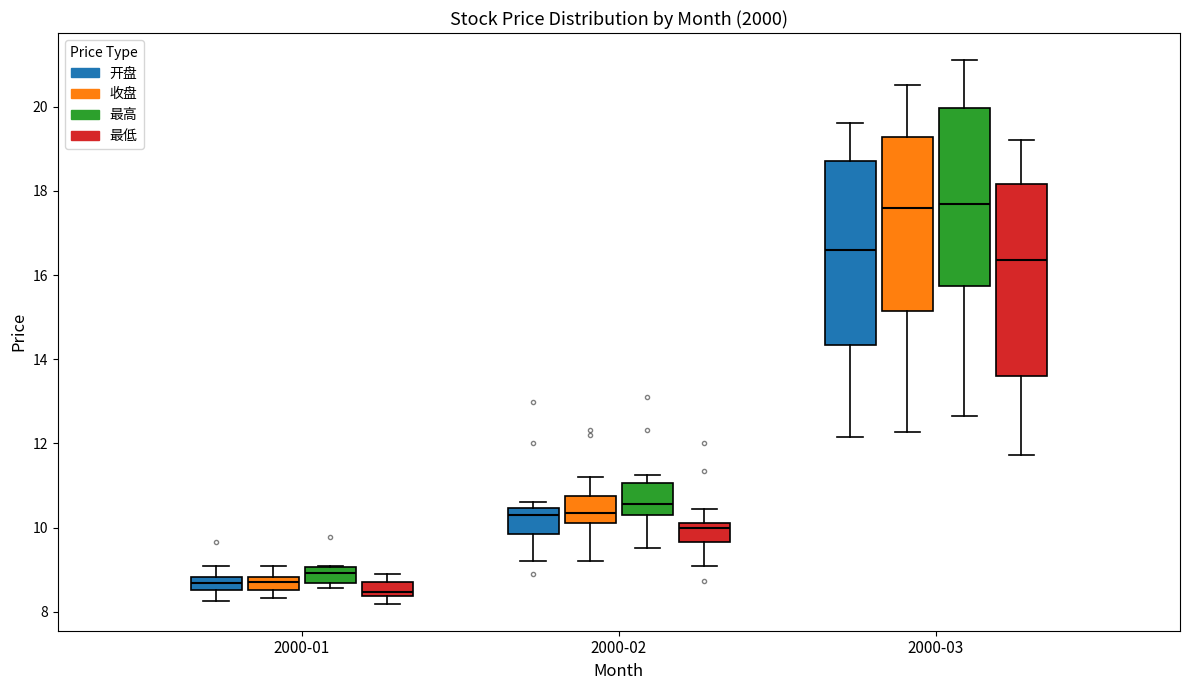

Reading left to right, read every box against the y-axis: the position of its median line, the range the box covers, and the ends of its whiskers. The values are not printed on the chart, so give them approximately, as read against the axis.

2000-01 (开盘): median 8.6 (inside the box), box 8.6 to 8.8, whiskers 8.2 to 9.0
2000-01 (收盘): median 8.8 (inside the box), box 8.6 to 8.8, whiskers 8.4 to 9.0
2000-01 (最高): median 9.0 (inside the box), box 8.6 to 9.0, whiskers 8.6 (just below the box's lower edge) to 9.2
2000-01 (最低): median 8.4 (just above the box's lower edge), box 8.4 to 8.8, whiskers 8.2 to 9.0
2000-02 (开盘): median 10.4 (just below the box's upper edge), box 9.8 to 10.4, whiskers 9.2 to 10.6
2000-02 (收盘): median 10.4, box 10.2 to 10.8, whiskers 9.2 to 11.2
2000-02 (最高): median 10.6, box 10.4 to 11.0, whiskers 9.6 to 11.2
2000-02 (最低): median 10.0, box 9.6 to 10.2, whiskers 9.2 to 10.4
2000-03 (开盘): median 16.6, box 14.4 to 18.8, whiskers 12.2 to 19.6
2000-03 (收盘): median 17.6, box 15.2 to 19.2, whiskers 12.2 to 20.6
2000-03 (最高): median 17.6, box 15.8 to 20.0, whiskers 12.6 to 21.2
2000-03 (最低): median 16.4, box 13.6 to 18.2, whiskers 11.8 to 19.2